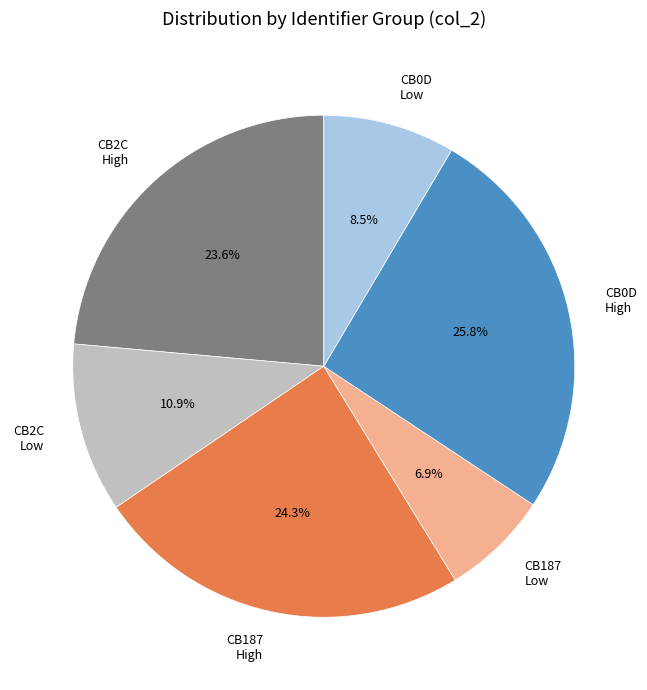

What is the total percentage of CB187 High and CB187 Low?

31.2%